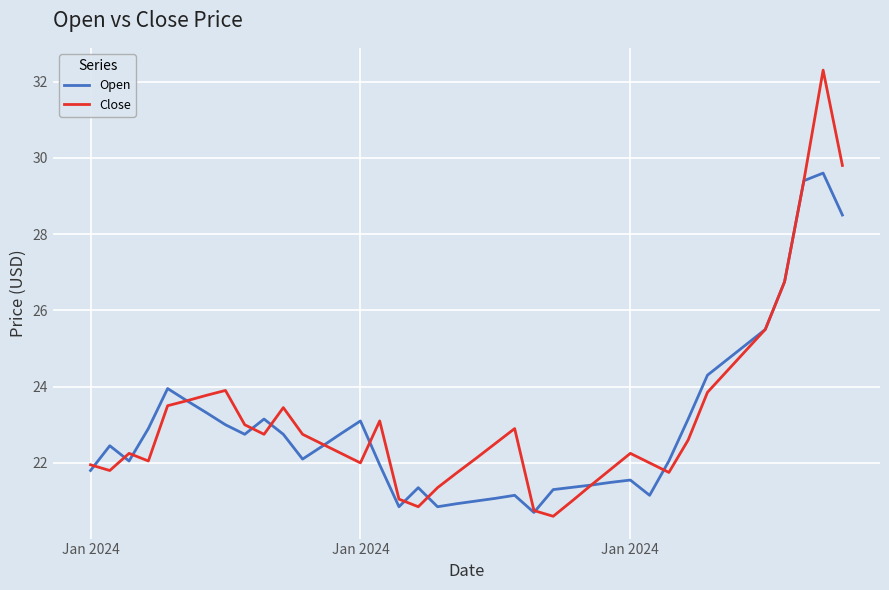

List the series in order of their peak value, lowest first.

Open, Close